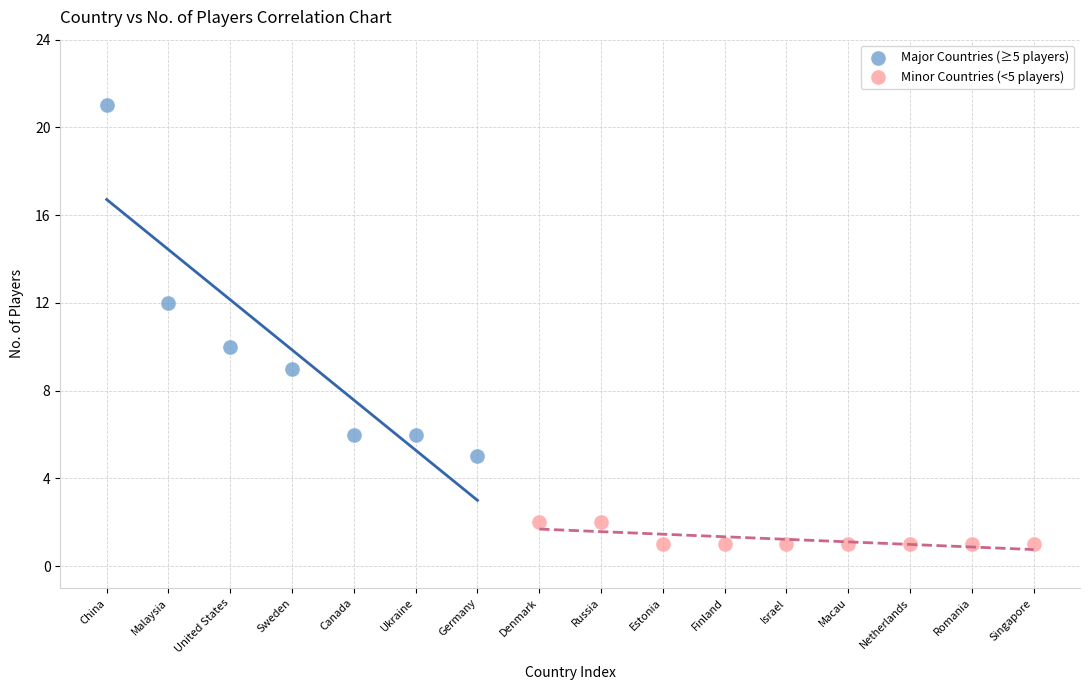

Which series contains the lowest Y value?

Minor Countries (<5 players)